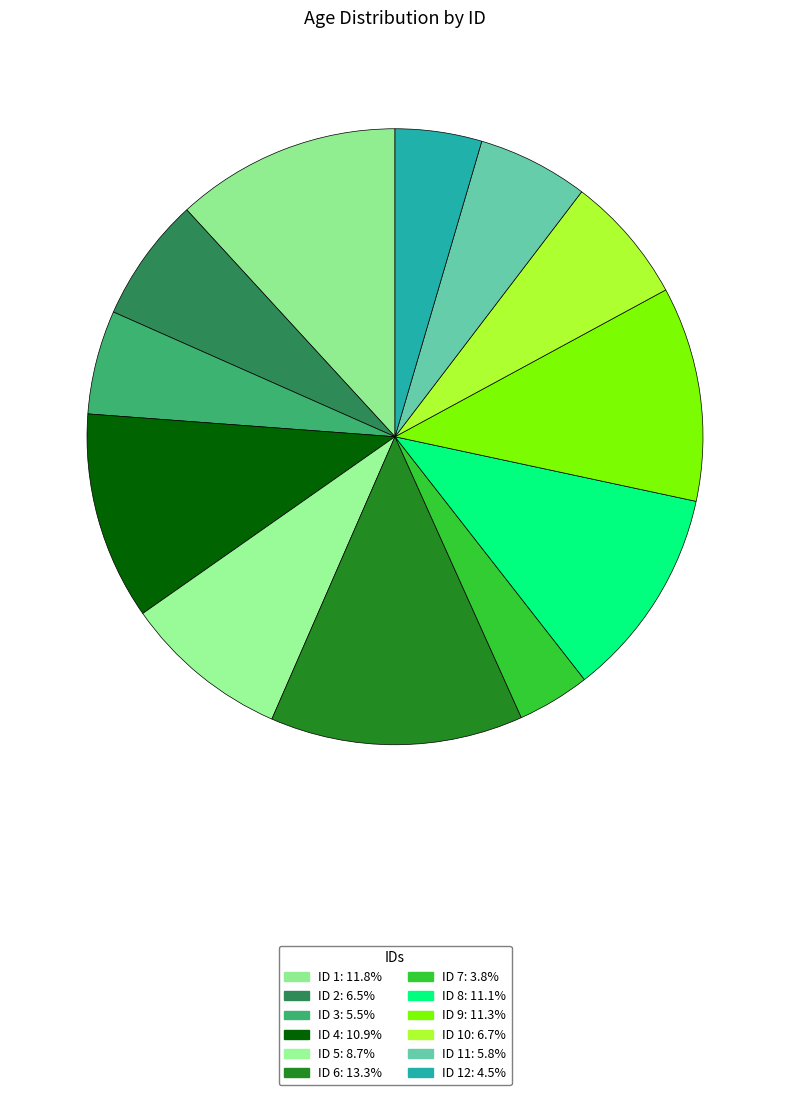

How many segments does this pie chart have?

12